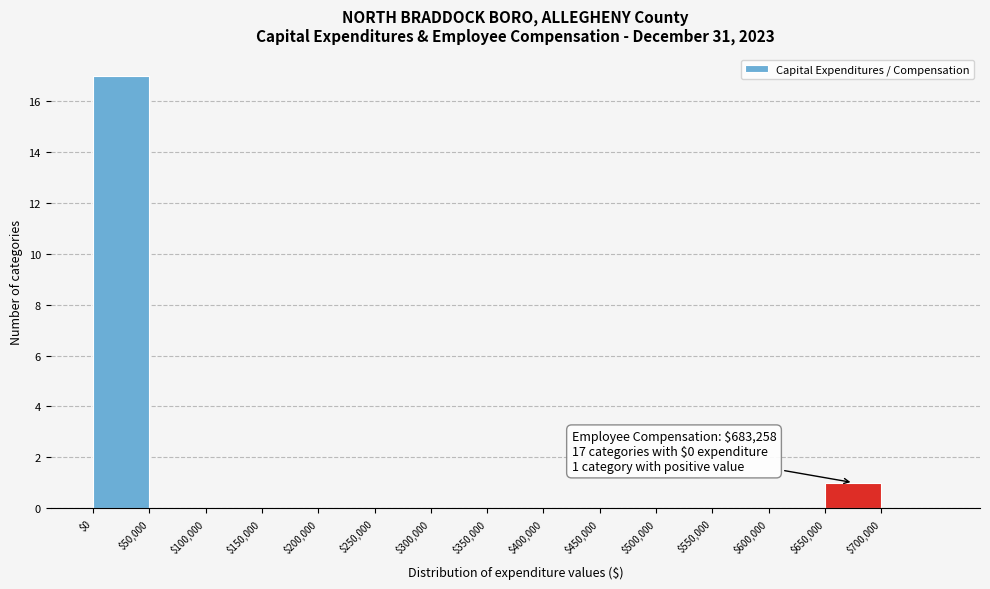

Which range on the x-axis has the tallest bar?

0 to 50000